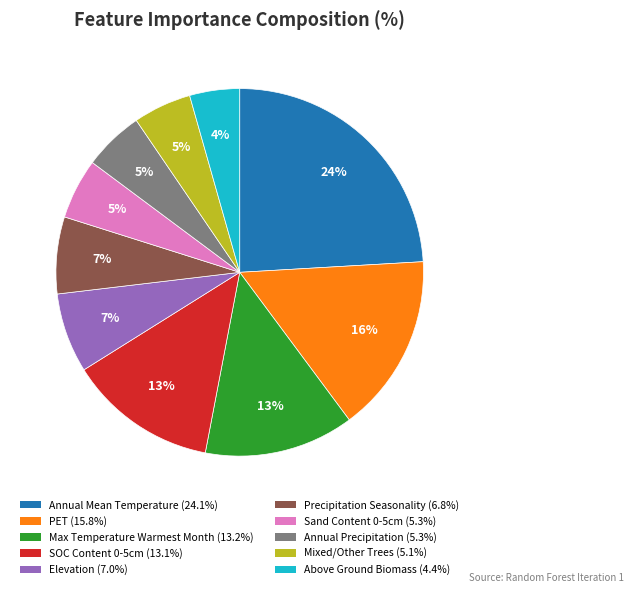

Count the number of slices in the pie.

10